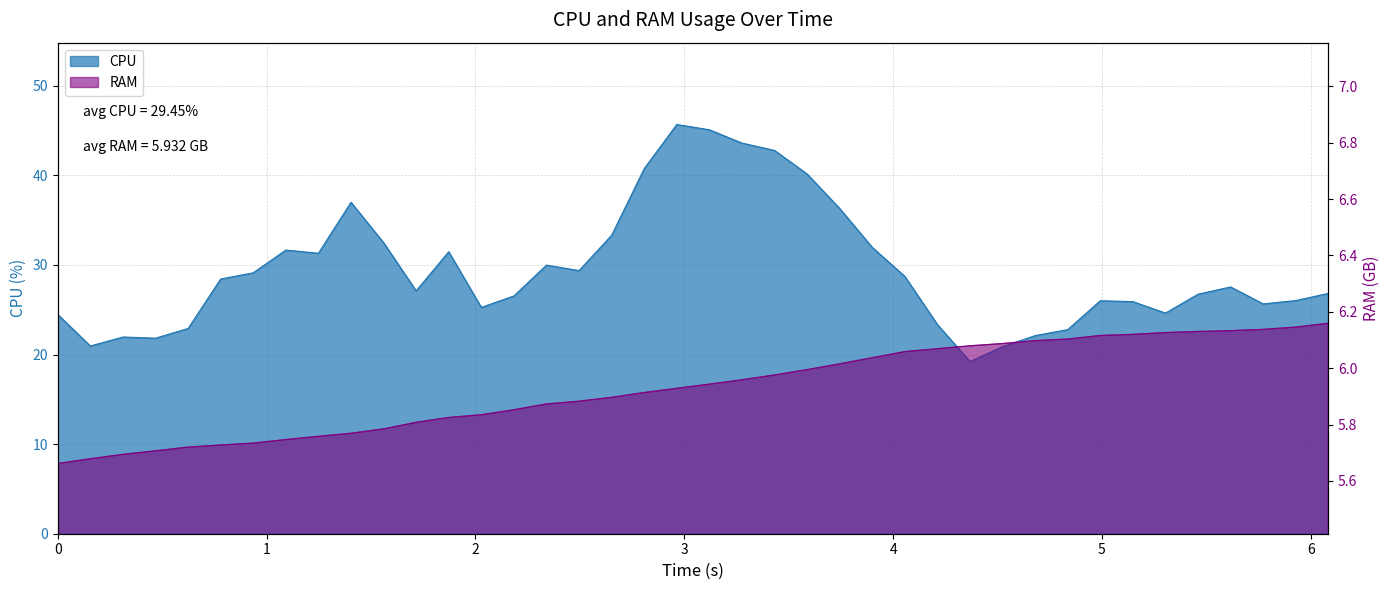

The RAM series shows 5.7 at 7. True or false?

True